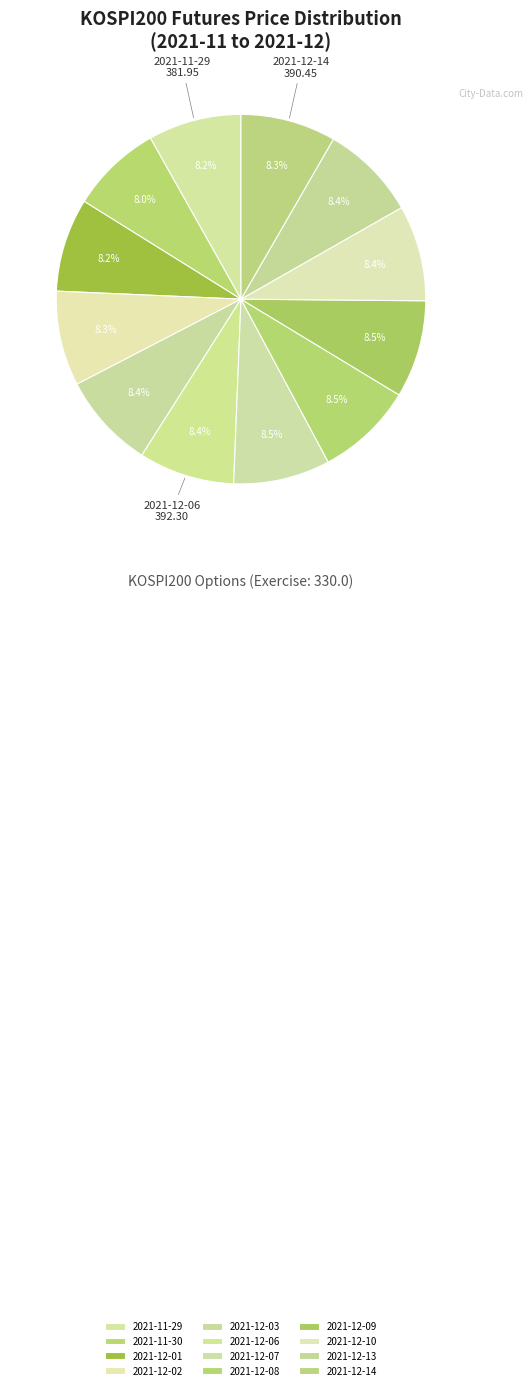

What percentage is the 2021-12-13 slice, to the nearest percent?

8%